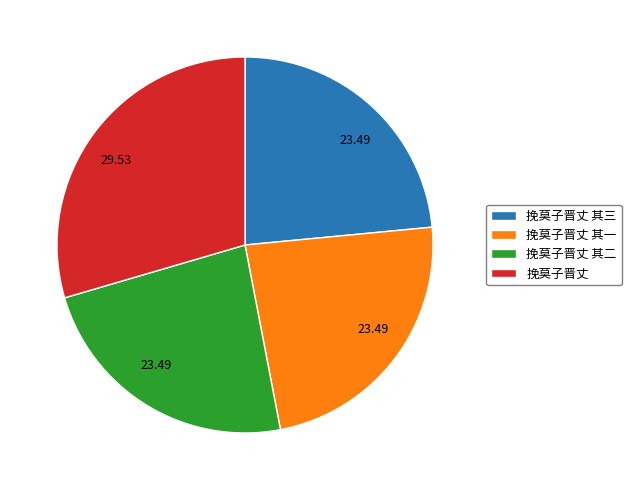

Combined, do 挽莫子晋丈 and 挽莫子晋丈 其三 account for over 50%?

Yes